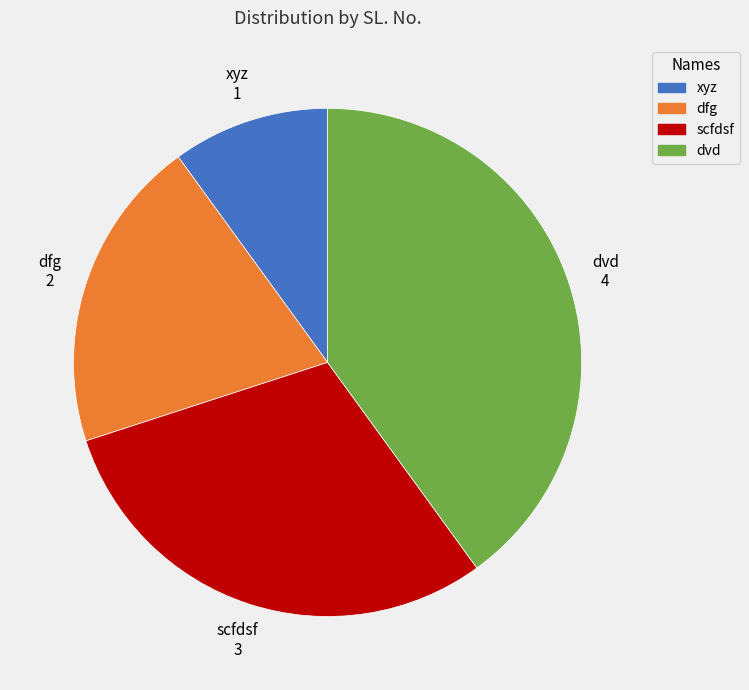

True or false: dfg accounts for 6% of the total.

False